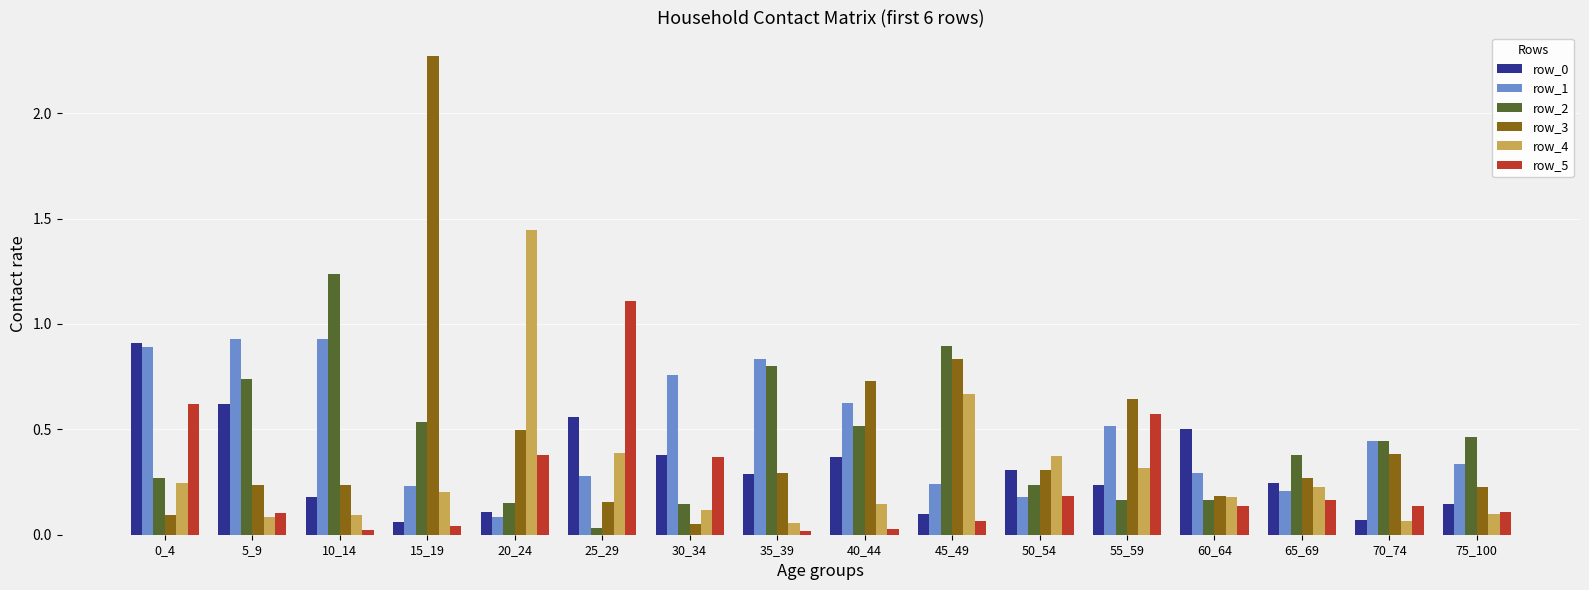

What is the total value across all series at 30_34?

1.8